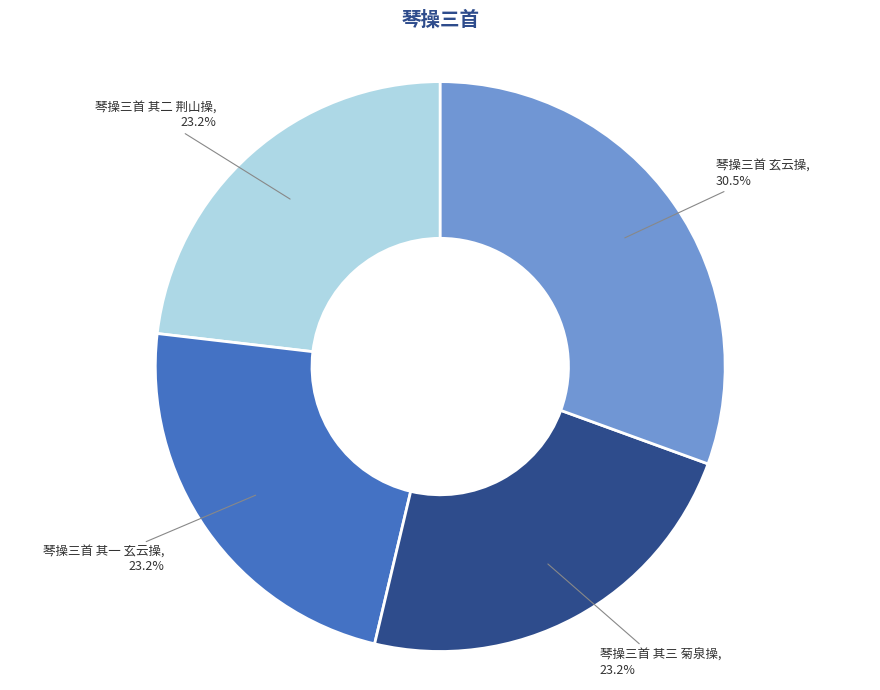

Is there a majority slice in this chart?

No